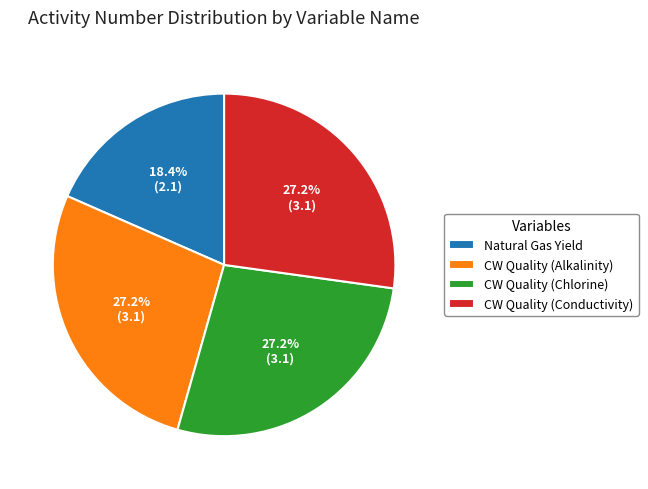

Is CW Quality (Chlorine) the majority of the pie?

No